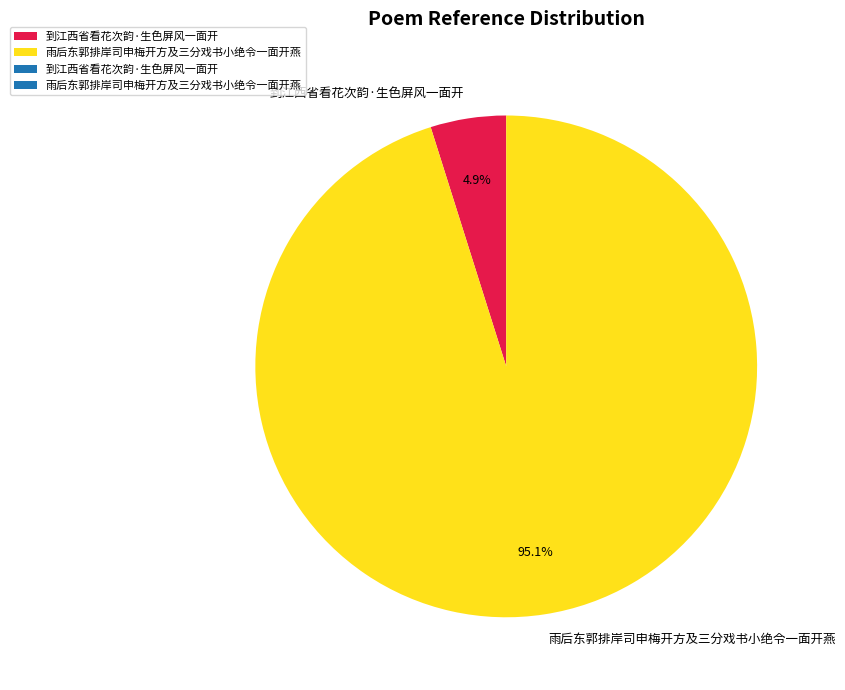

Does any single category account for the majority?

Yes